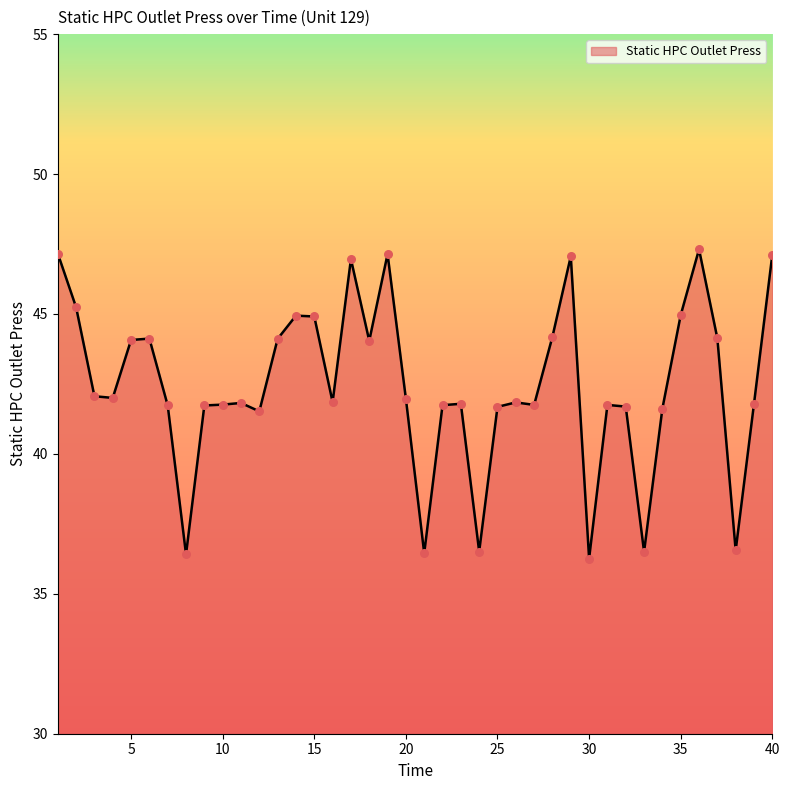

What is the maximum value shown in the chart?

47.3